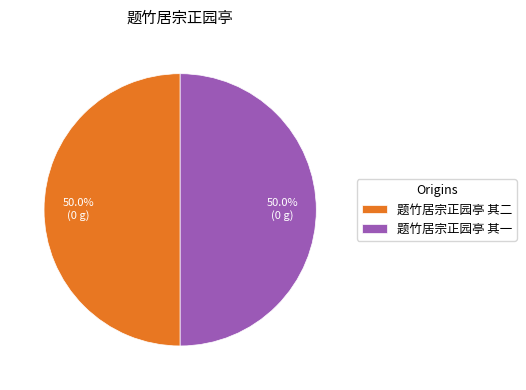

What is the ratio of the value at 题竹居宗正园亭 其二 to the value at 题竹居宗正园亭 其一?

1.0